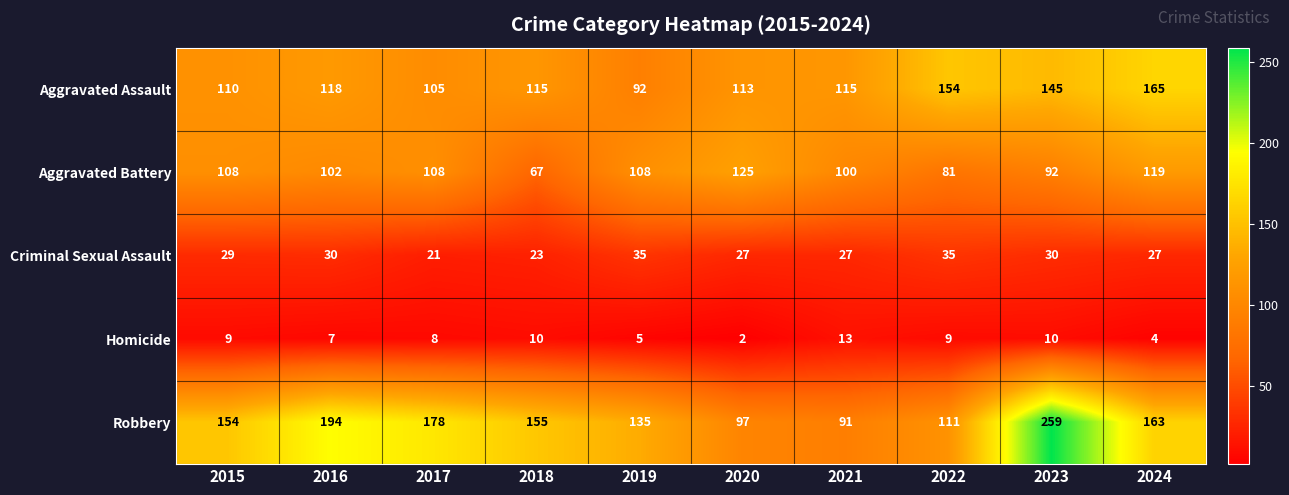

Between 2015 and 2020, which series saw the biggest shift?

Robbery